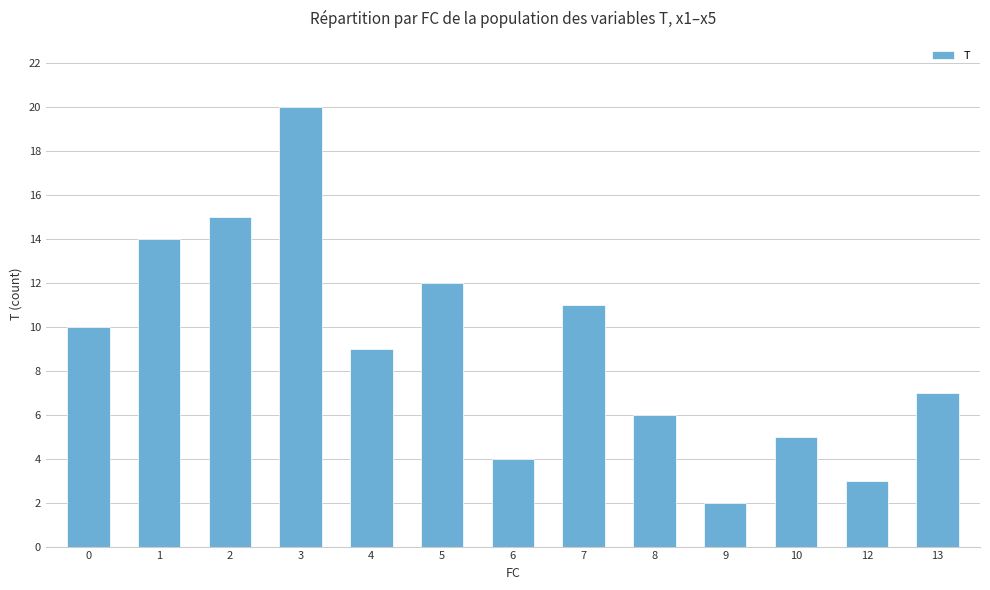

Which category has the highest value across all series?

3